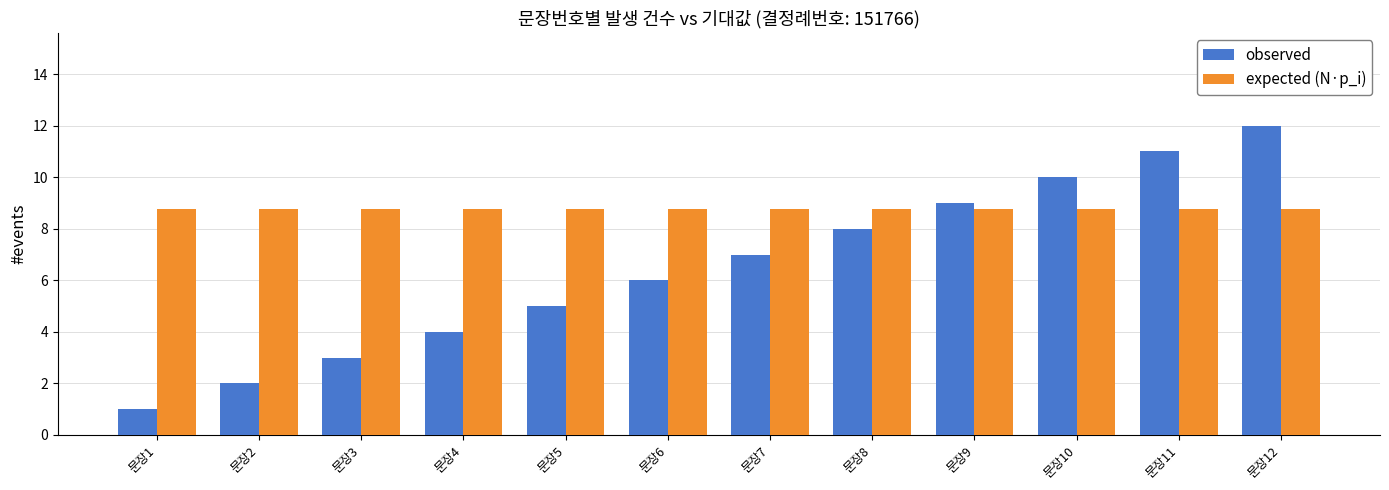

What is the maximum value for observed?

12.0